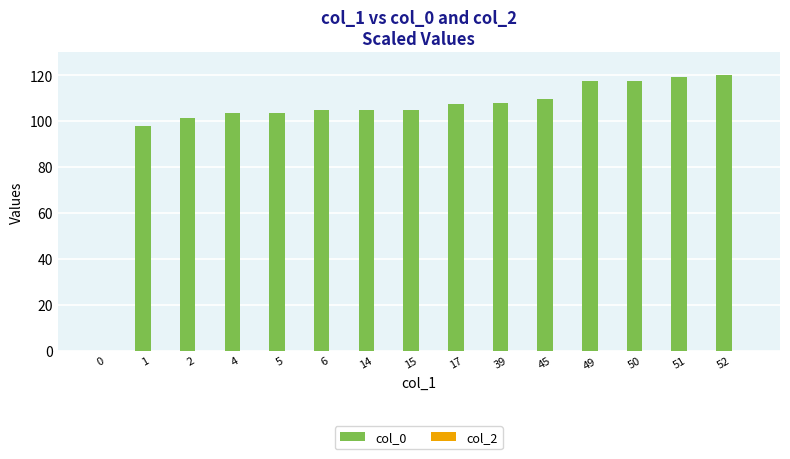

What is the change in value from 4 to 45?

+6.2